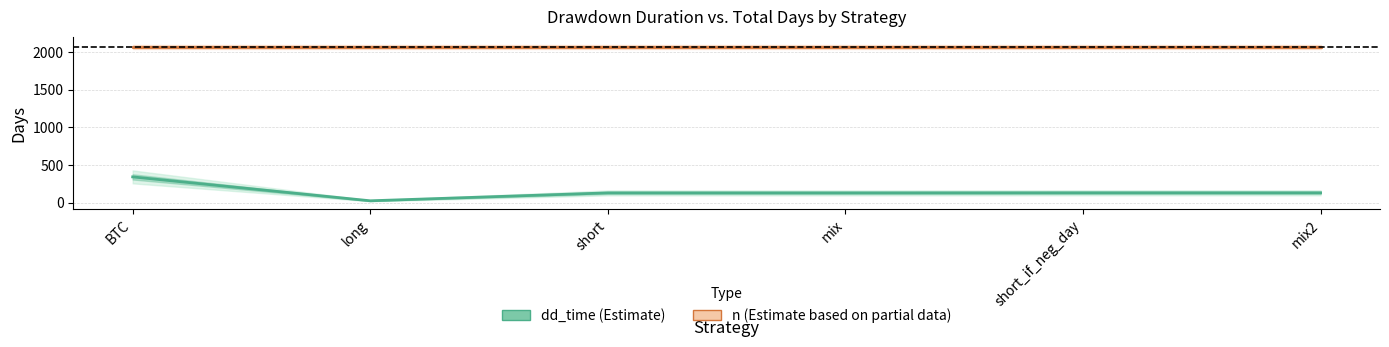

Is it true that n equals 3700 at mix2?

False